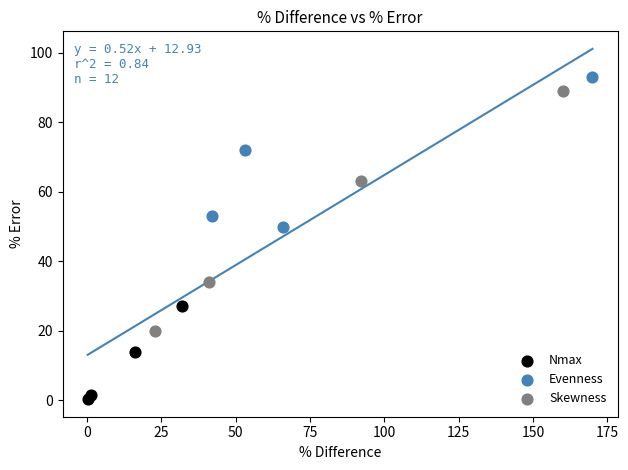

Which series contains the highest Y value?

Evenness